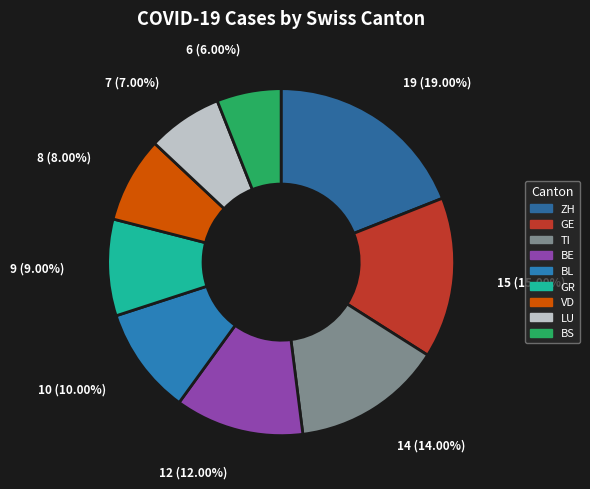

Does BL account for over 50% of the chart?

No